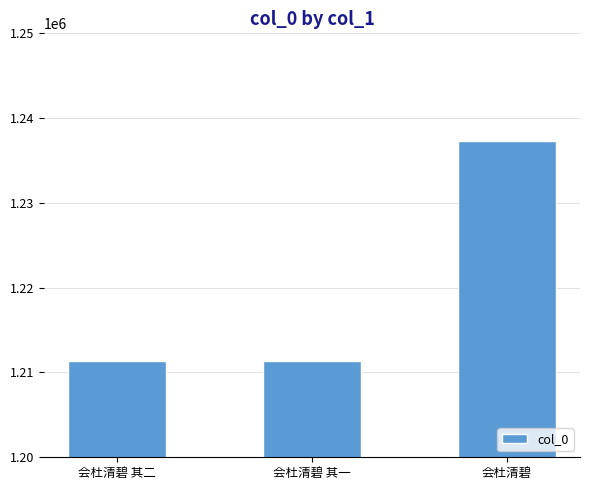

What is the maximum value shown in the chart?

1237338